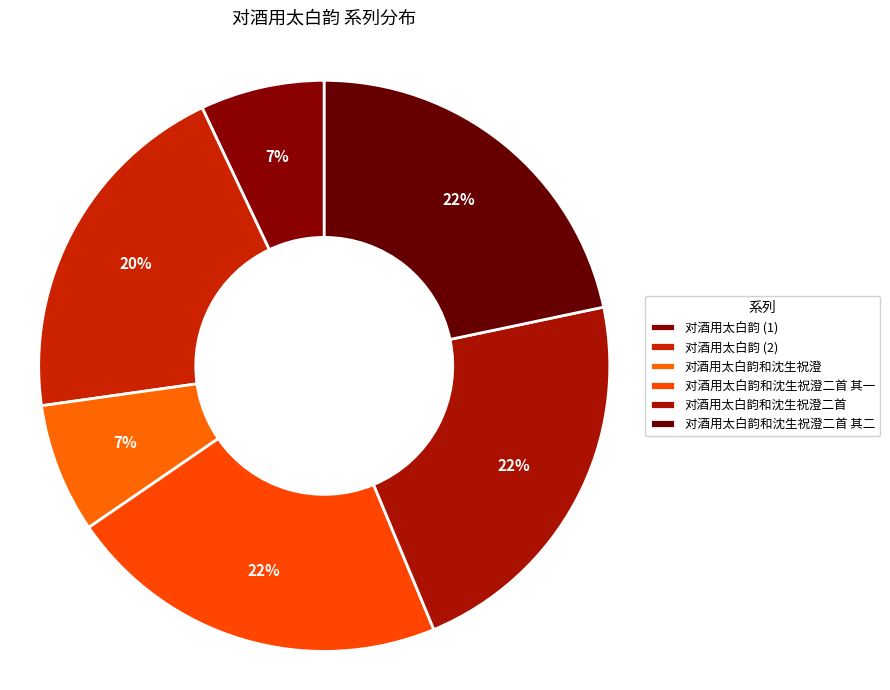

Is there a majority slice in this chart?

No